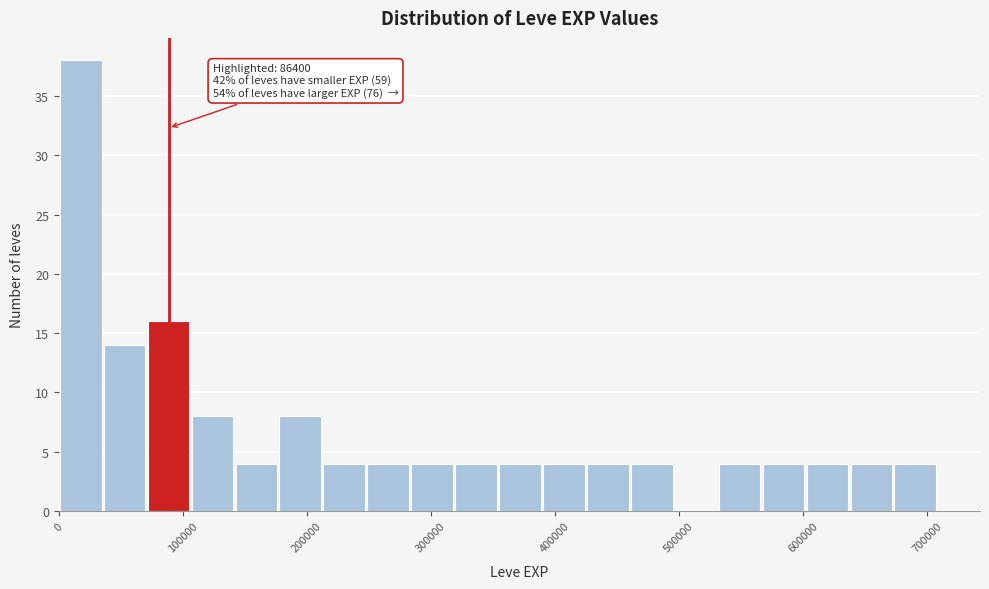

Around what value on the x-axis is the tallest bar? Give the approximate position of its centre, as read against the axis.

20000